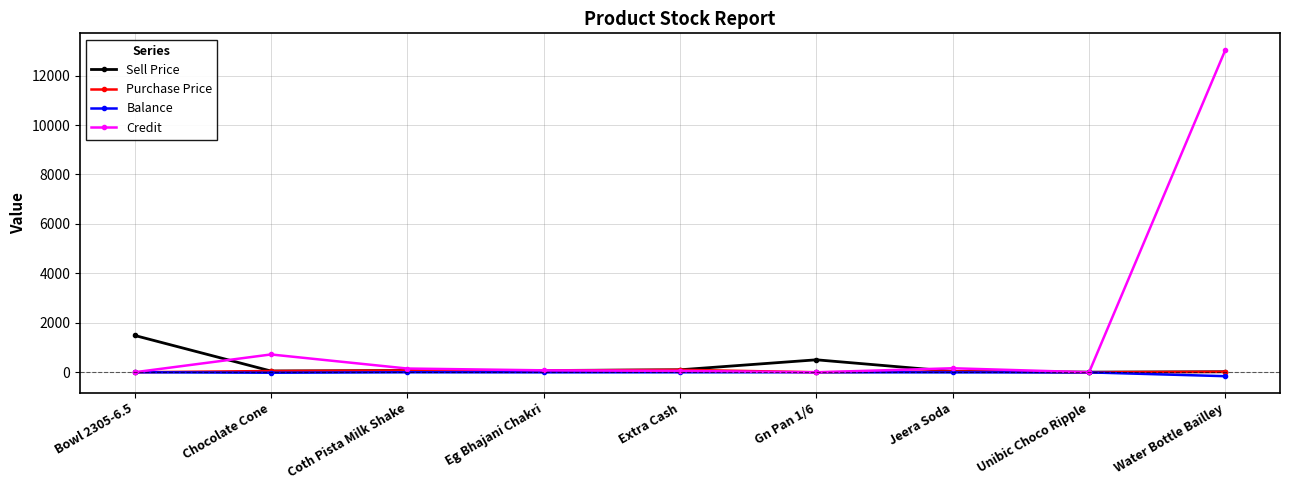

What is the average value of the Sell Price series?

260